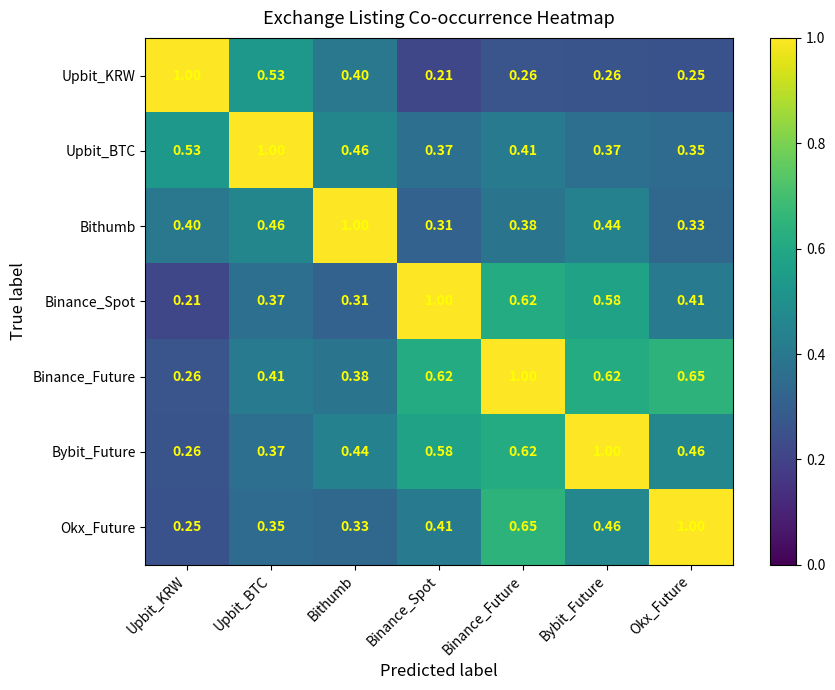

At which label is Bybit_Future closest to 0?

Upbit_KRW